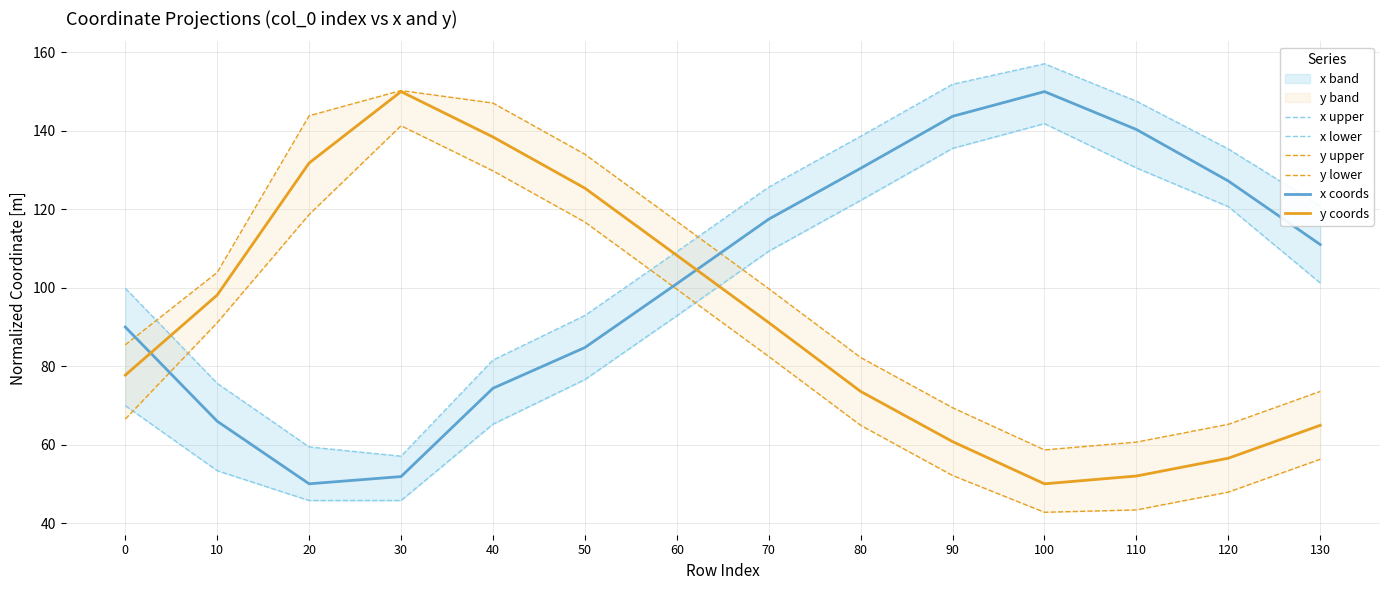

In x coords, how many points are lower than both neighbors (excluding endpoints)?

1